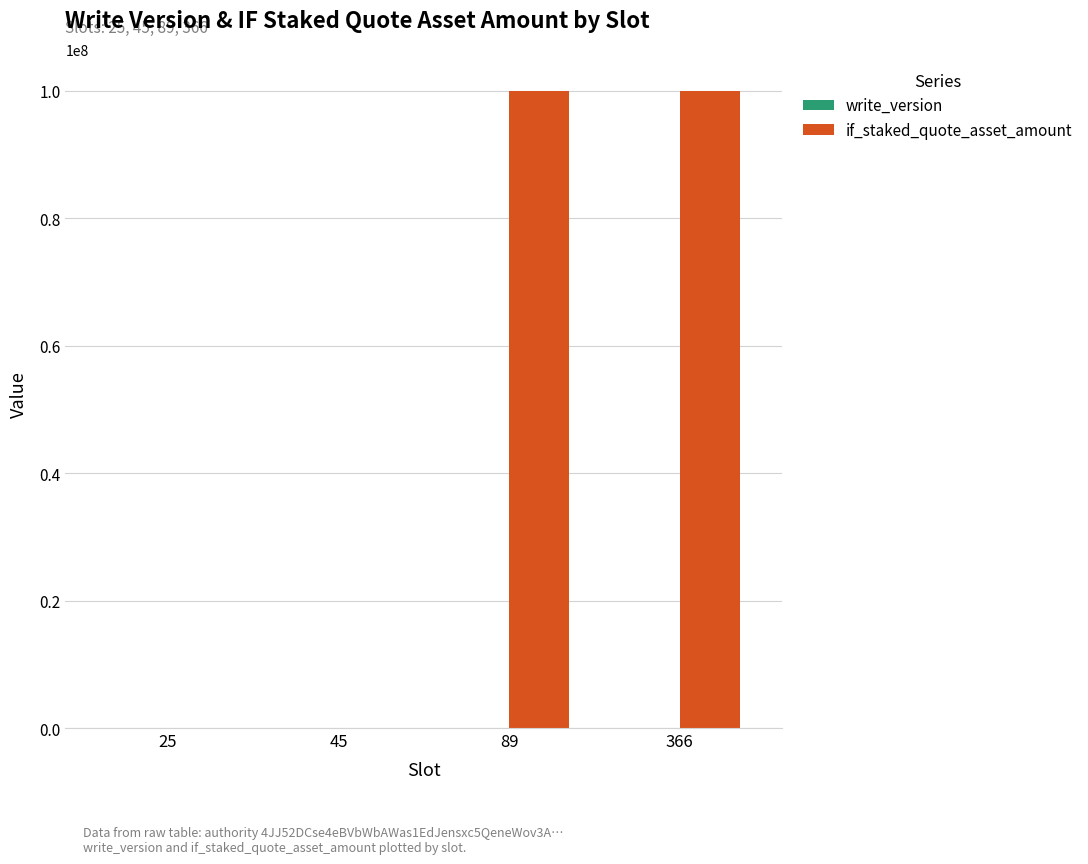

Which series changed the most between 45 and 89?

if_staked_quote_asset_amount